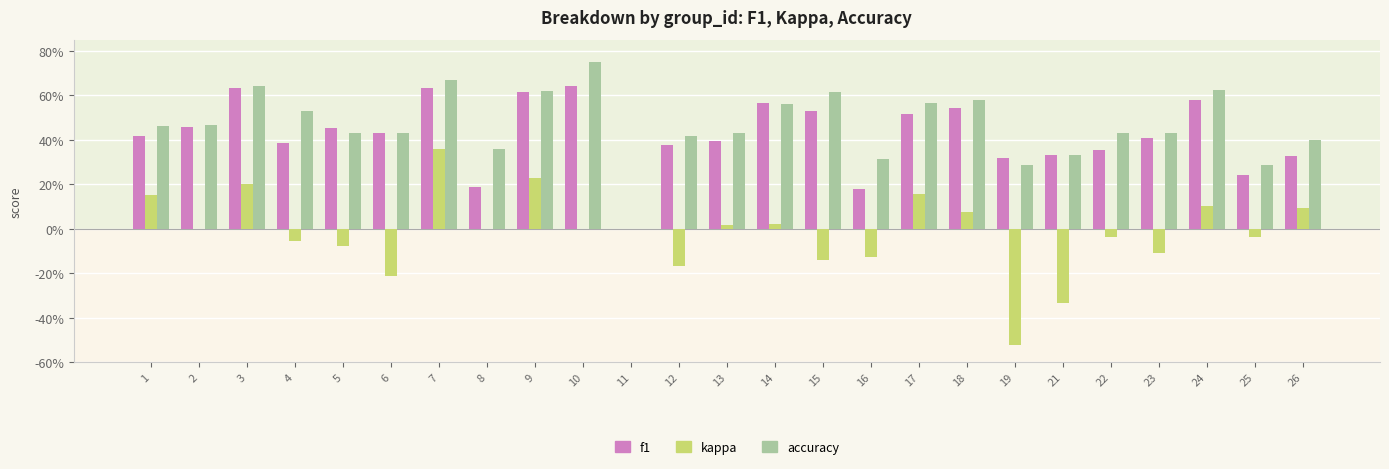

What are all the series names shown in the legend?

f1, kappa, accuracy